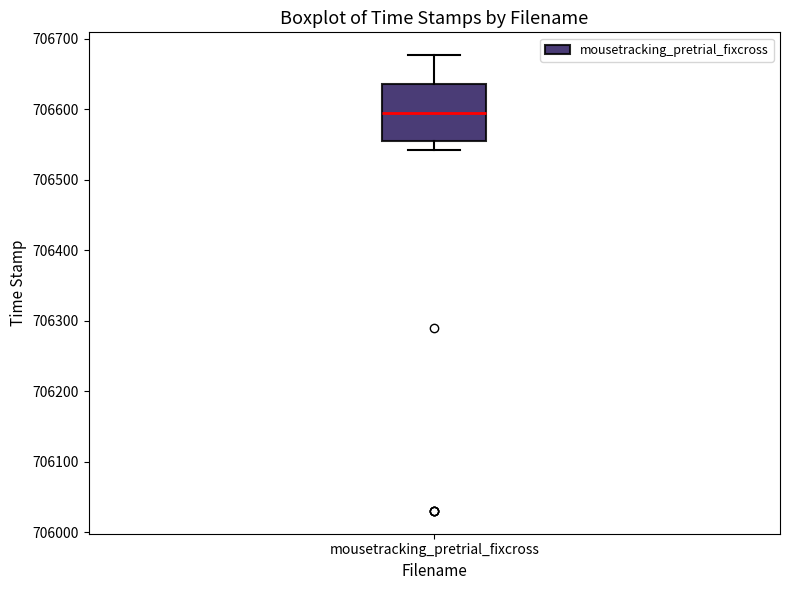

Read this box plot against the y-axis: the position of the median line, the range covered by the box, and the ends of both whiskers. The values are not printed on the chart, so give them approximately, as read against the axis.

median 706600, box 706560 to 706640, whiskers 706540 to 706680